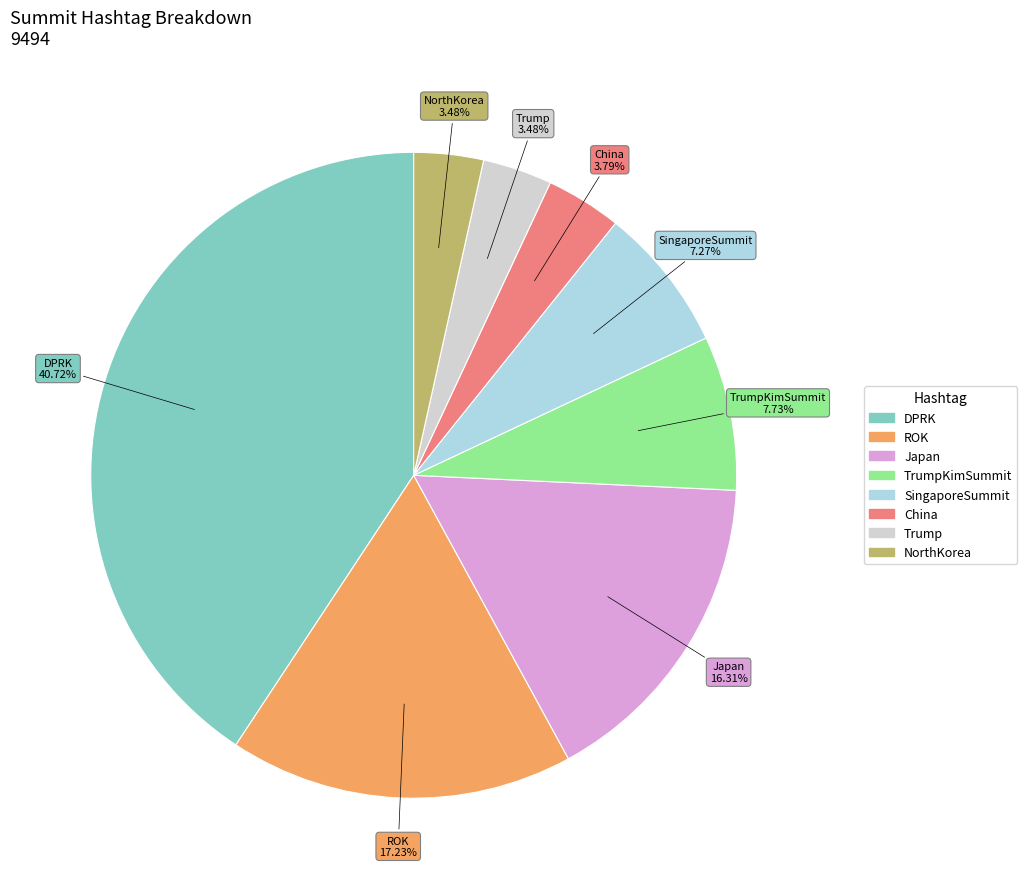

How many segments does this pie chart have?

8